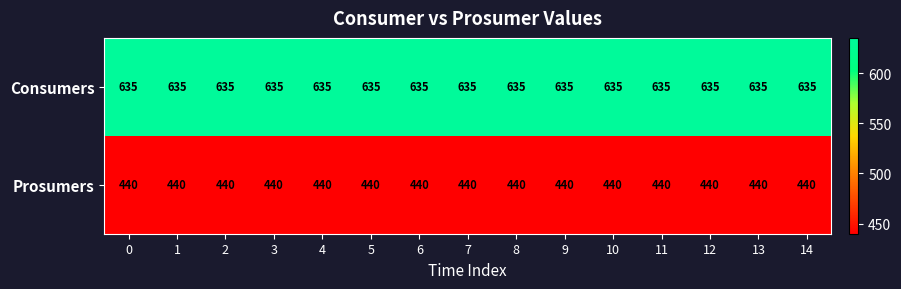

True or false: Prosumers has a value of 440 at 1.

True